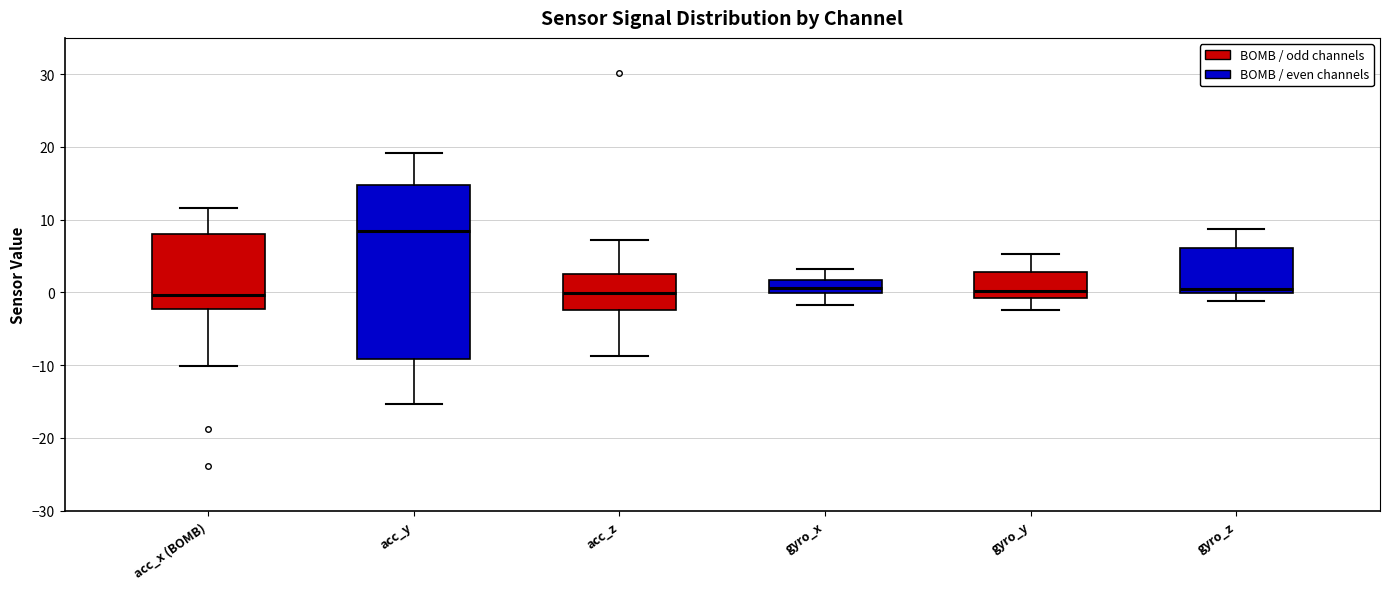

Where is the lower edge of the box for gyro_z on the y-axis? The values are not printed on the chart, so give them approximately, as read against the axis.

0